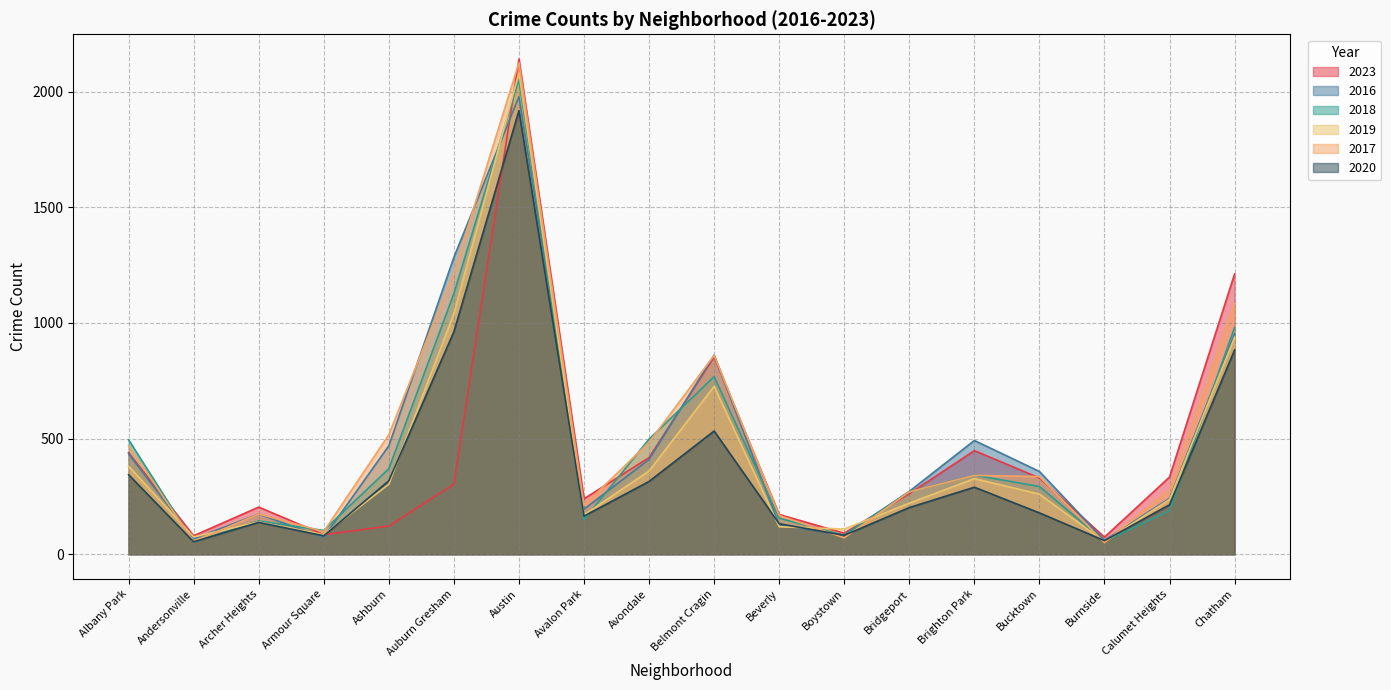

Reading left to right, list all the values displayed in this chart.

2023: Albany Park=439	Andersonville=80	Archer Heights=204	Armour Square=85	Ashburn=122	Auburn Gresham=303	Austin=2141	Avalon Park=240	Avondale=418	Belmont Cragin=853	Beverly=172	Boystown=91	Bridgeport=262	Brighton Park=448	Bucktown=330	Burnside=74	Calumet Heights=334	Chatham=1212
2016: Albany Park=434	Andersonville=67	Archer Heights=174	Armour Square=73	Ashburn=469	Auburn Gresham=1284	Austin=1978	Avalon Park=195	Avondale=410	Belmont Cragin=861	Beverly=127	Boystown=83	Bridgeport=272	Brighton Park=492	Bucktown=358	Burnside=60	Calumet Heights=242	Chatham=953
2018: Albany Park=495	Andersonville=53	Archer Heights=144	Armour Square=103	Ashburn=370	Auburn Gresham=1127	Austin=2052	Avalon Park=150	Avondale=498	Belmont Cragin=768	Beverly=156	Boystown=82	Bridgeport=270	Brighton Park=342	Bucktown=293	Burnside=56	Calumet Heights=188	Chatham=981
2019: Albany Park=381	Andersonville=75	Archer Heights=140	Armour Square=85	Ashburn=303	Auburn Gresham=1040	Austin=2081	Avalon Park=170	Avondale=360	Belmont Cragin=726	Beverly=119	Boystown=109	Bridgeport=221	Brighton Park=327	Bucktown=260	Burnside=55	Calumet Heights=237	Chatham=938
2017: Albany Park=470	Andersonville=55	Archer Heights=174	Armour Square=98	Ashburn=517	Auburn Gresham=1221	Austin=2125	Avalon Park=212	Avondale=484	Belmont Cragin=860	Beverly=168	Boystown=71	Bridgeport=270	Brighton Park=341	Bucktown=336	Burnside=50	Calumet Heights=279	Chatham=1083
2020: Albany Park=344	Andersonville=54	Archer Heights=138	Armour Square=80	Ashburn=318	Auburn Gresham=962	Austin=1918	Avalon Park=165	Avondale=315	Belmont Cragin=533	Beverly=132	Boystown=82	Bridgeport=202	Brighton Park=290	Bucktown=179	Burnside=59	Calumet Heights=214	Chatham=883